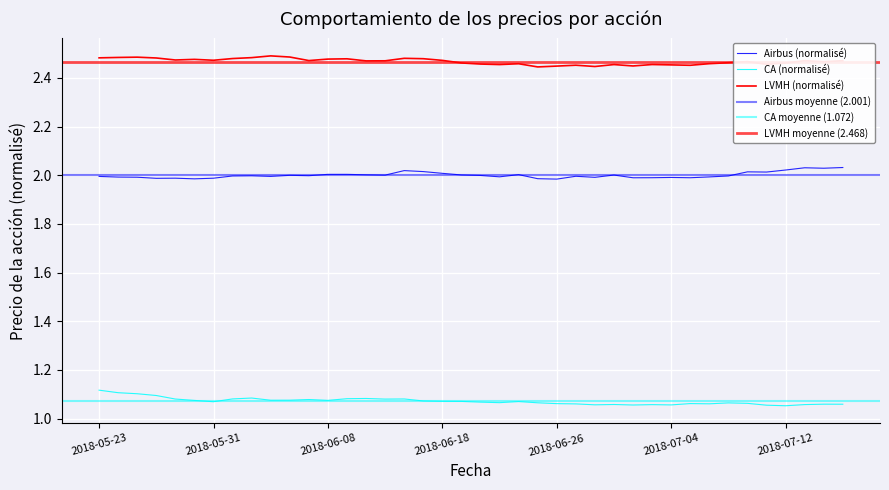

What is the spread (max minus min) of values at 27?

1.4